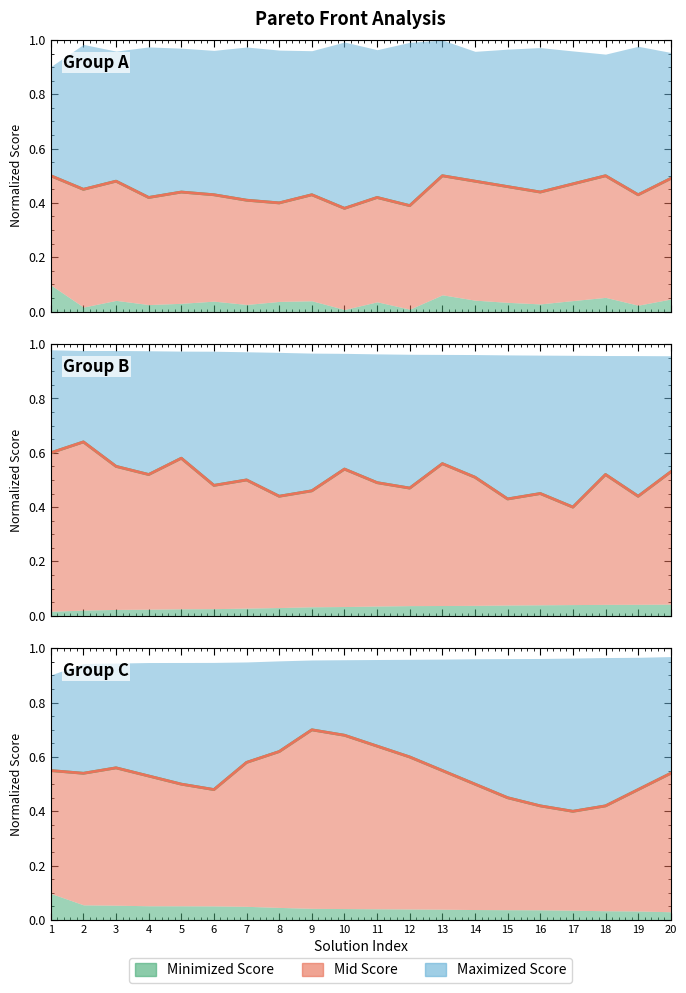

How many interior local peaks (higher than both neighbors) does the data have?

2